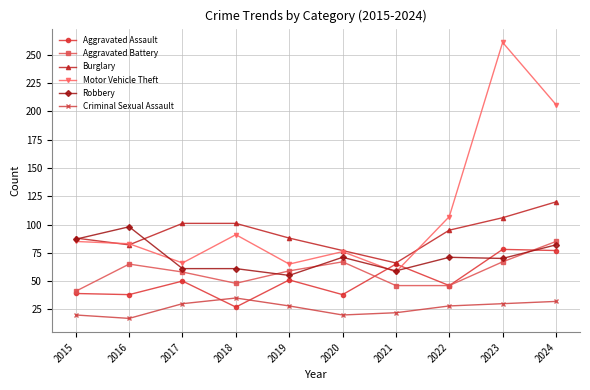

What is the total value across all series at 2023?

612